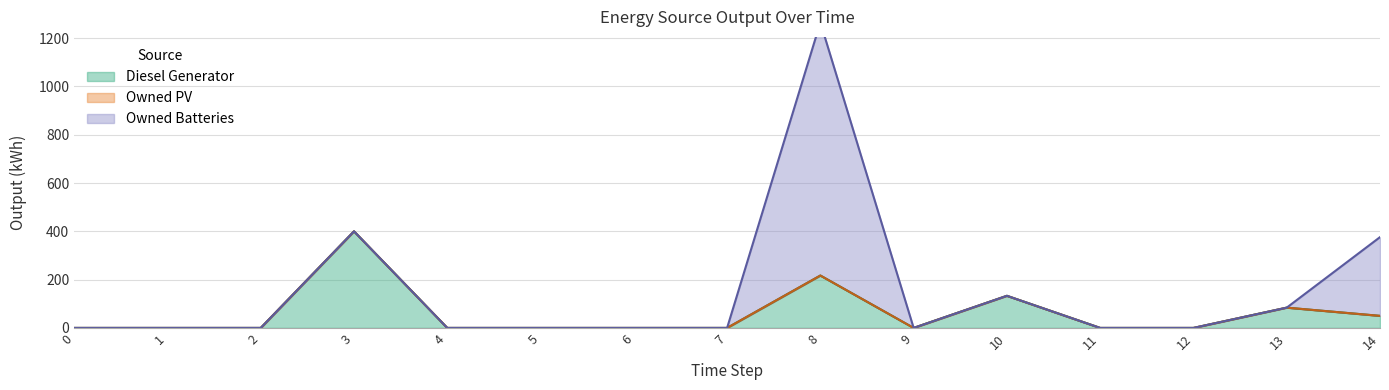

Between 2 and 14, which series saw the biggest shift?

Owned Batteries